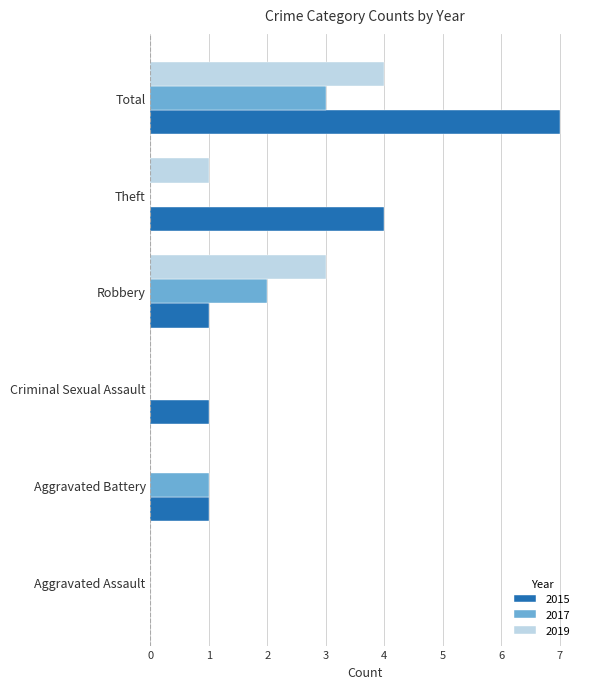

Which series has the largest total across all categories?

2015